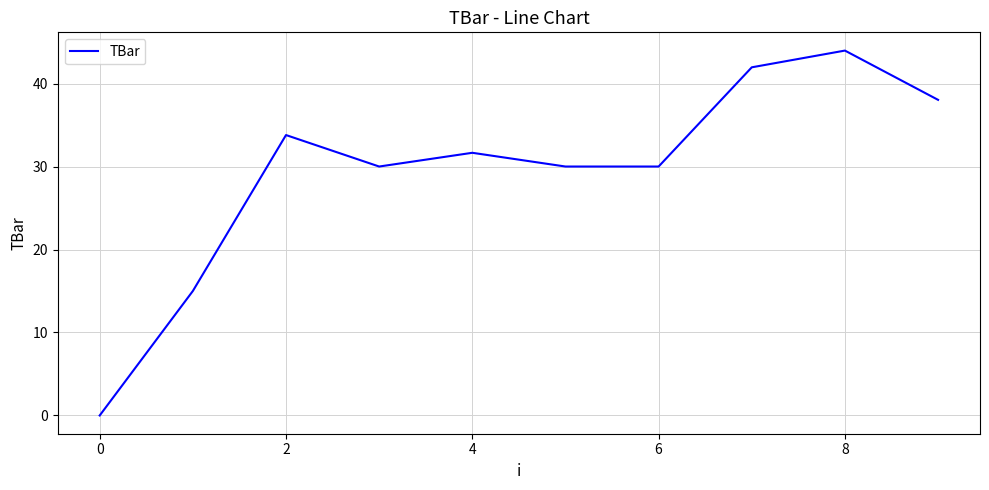

Does the chart have visible grid lines?

Yes